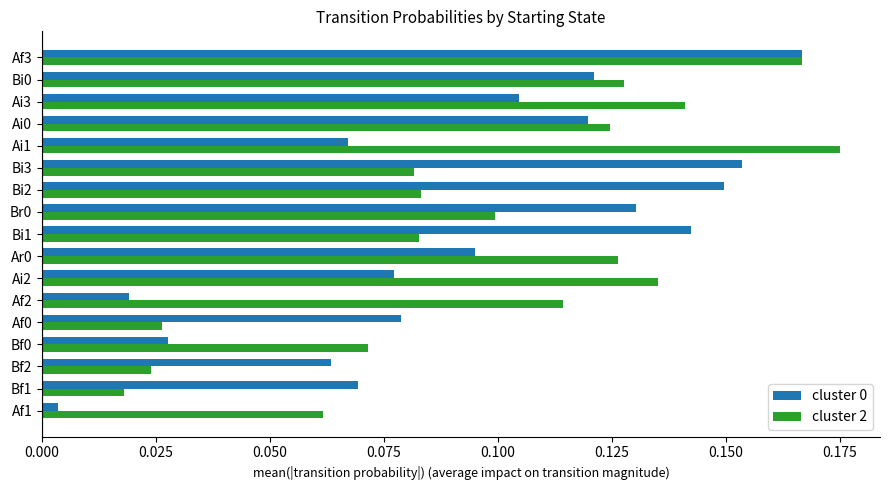

Where is cluster 2 nearest to the value 0?

Bf1